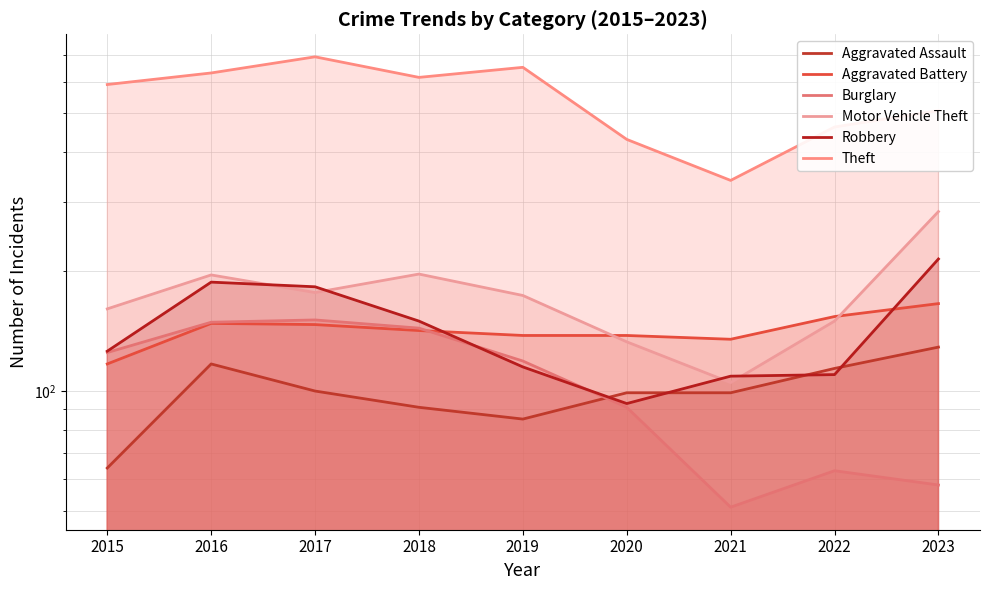

Which series changed the most between 2021 and 2022?

Theft